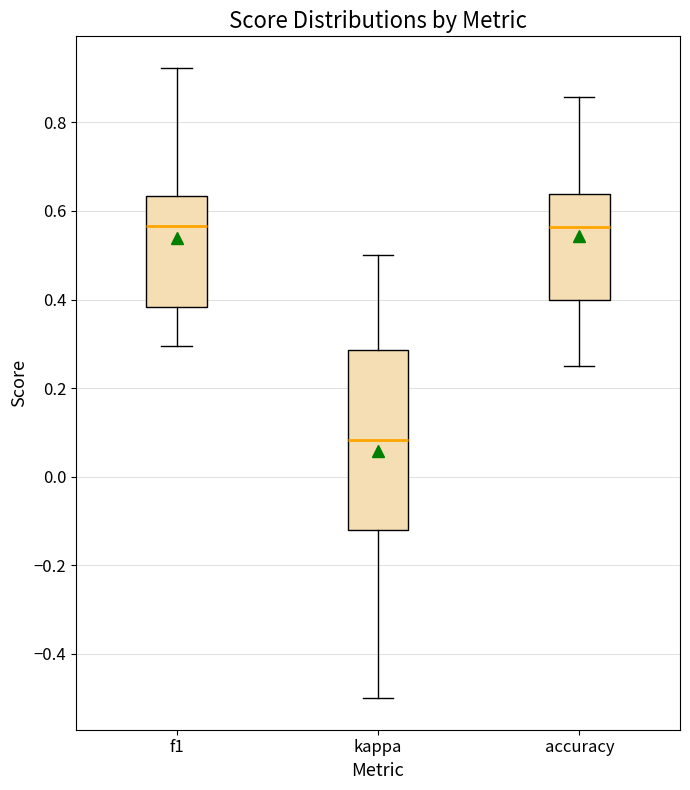

Reading left to right, transcribe this box plot: for each box, give where its median line is, the range the box spans, and where its two whiskers end, as read against the y-axis. The values are not printed on the chart, so give them approximately, as read against the axis.

f1: median 0.56, box 0.38 to 0.64, whiskers 0.30 to 0.92
kappa: median 0.08, box -0.12 to 0.28, whiskers -0.50 to 0.50
accuracy: median 0.56, box 0.40 to 0.64, whiskers 0.26 to 0.86